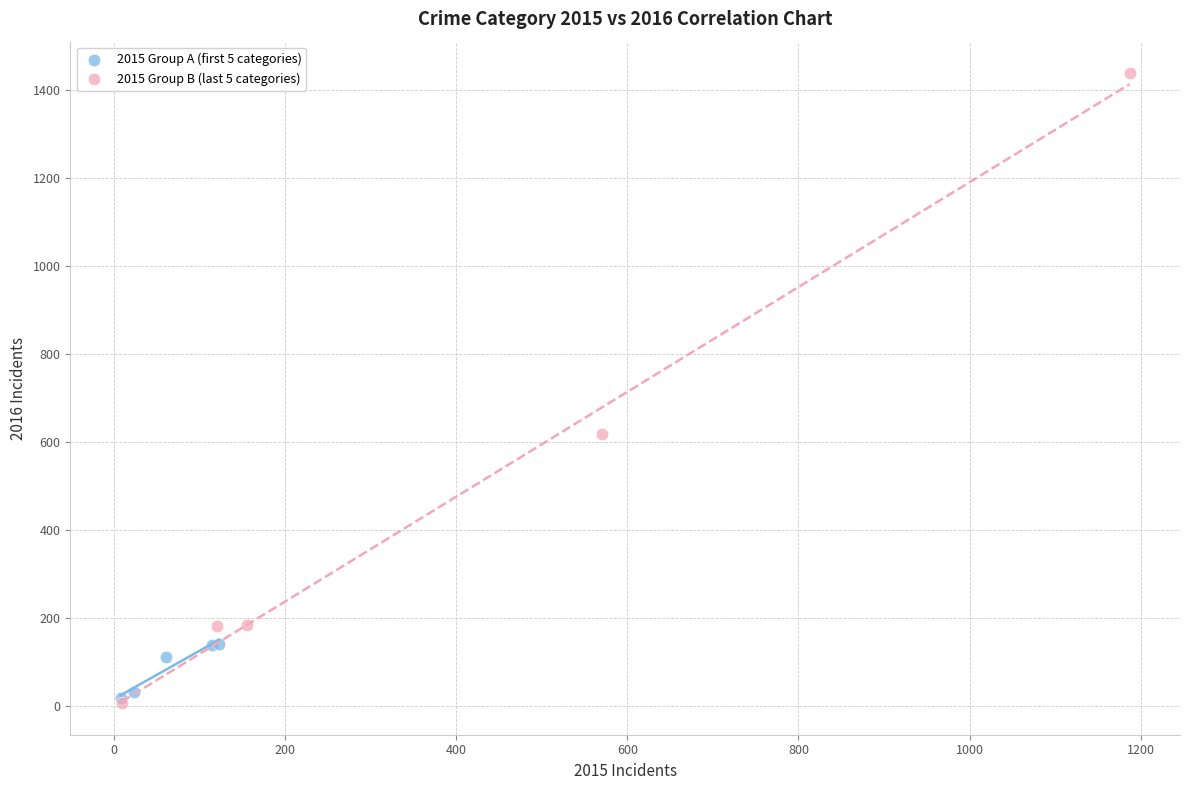

Which series has the widest spread of Y values?

2015 Group B (last 5 categories)